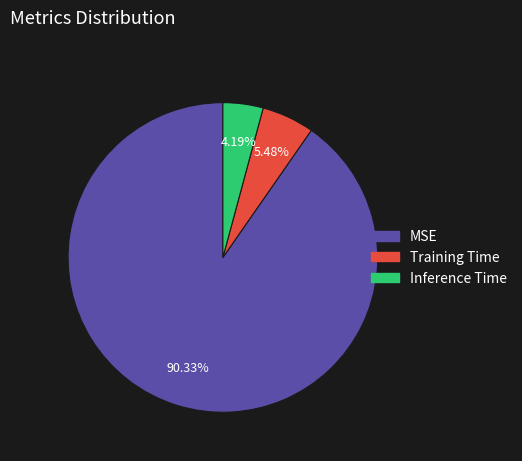

Count the number of slices in the pie.

3